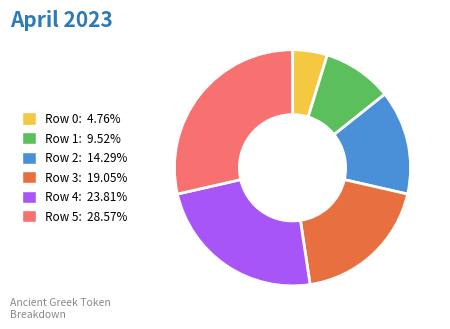

Is there a majority slice in this chart?

No